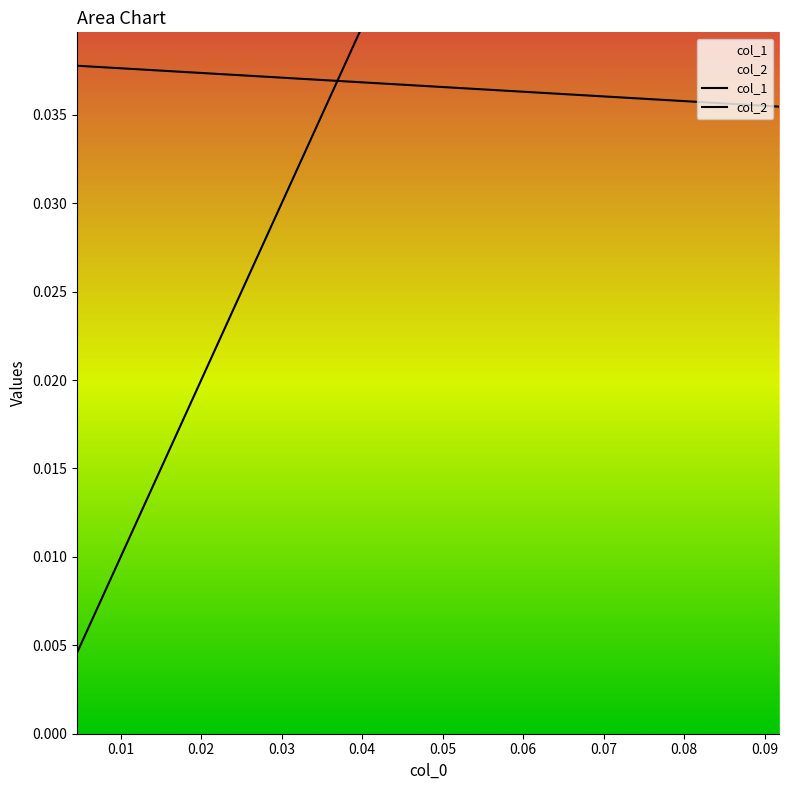

What is the difference between the second highest and minimum values in the col_1 series?

0.1